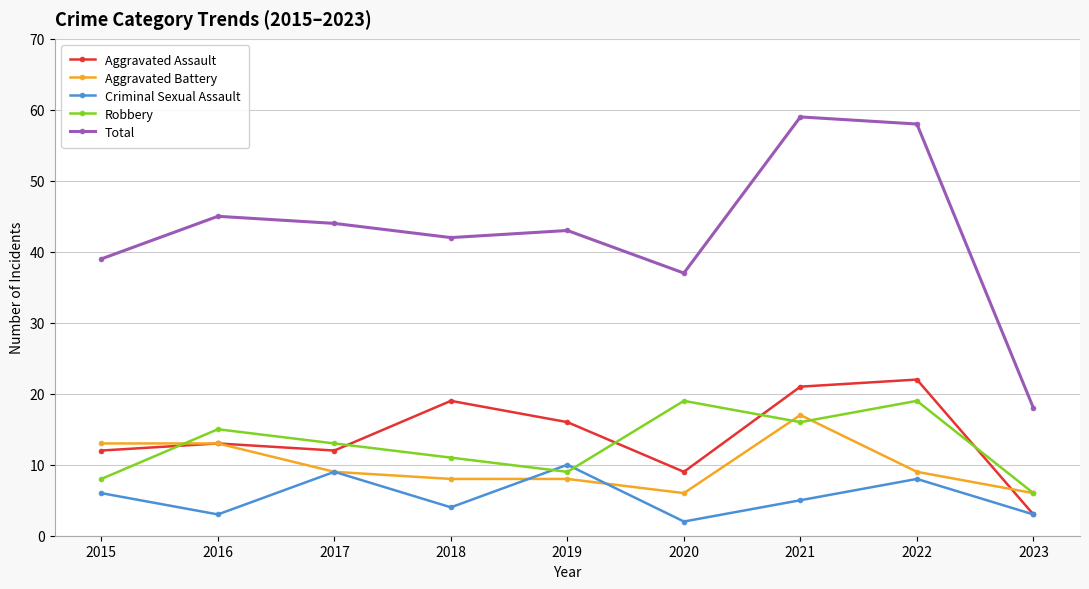

True or false: Robbery and Total intersect in this chart.

False